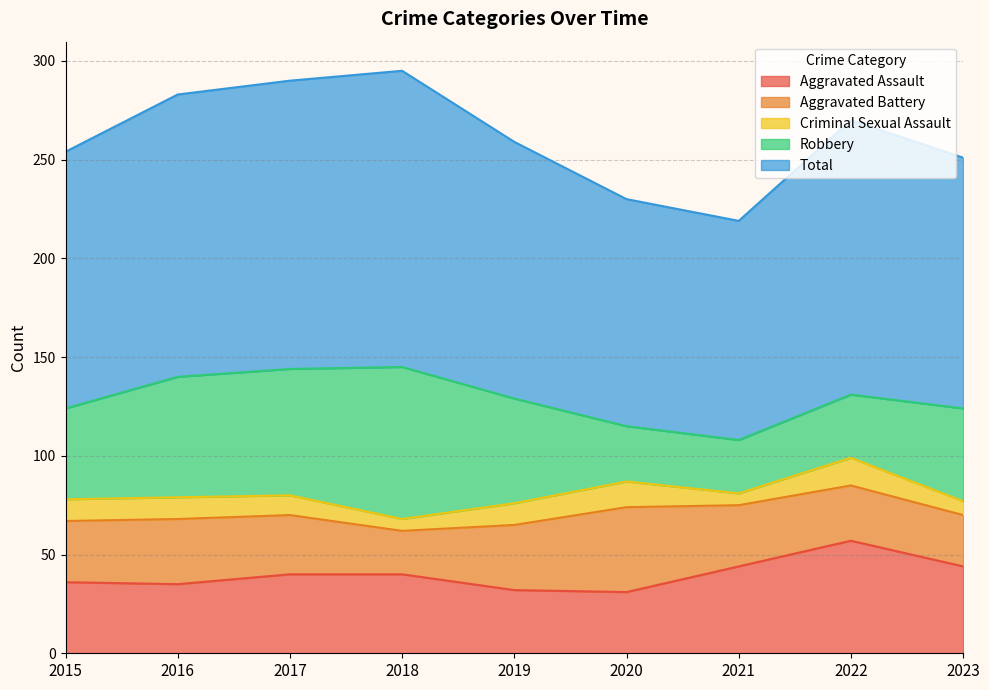

How many lines are shown in the chart?

5